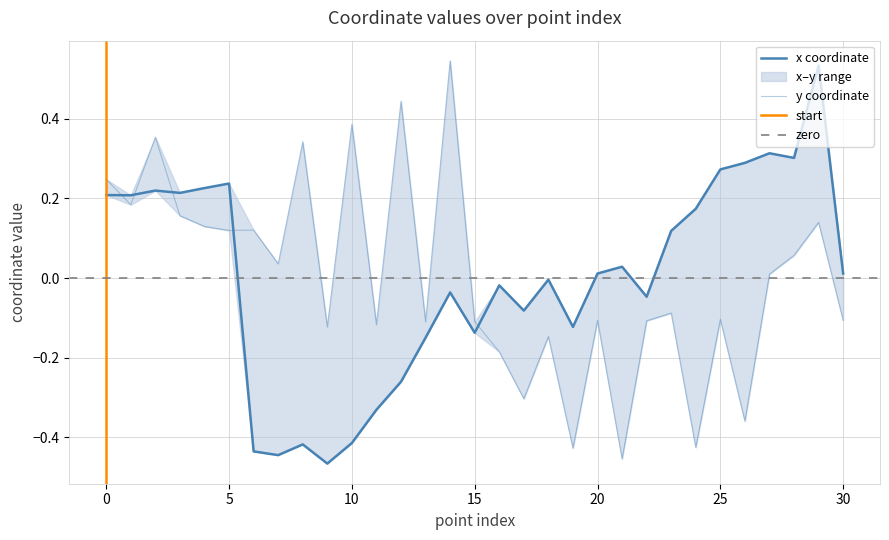

Is it true that x equals 0.3 at 28?

True